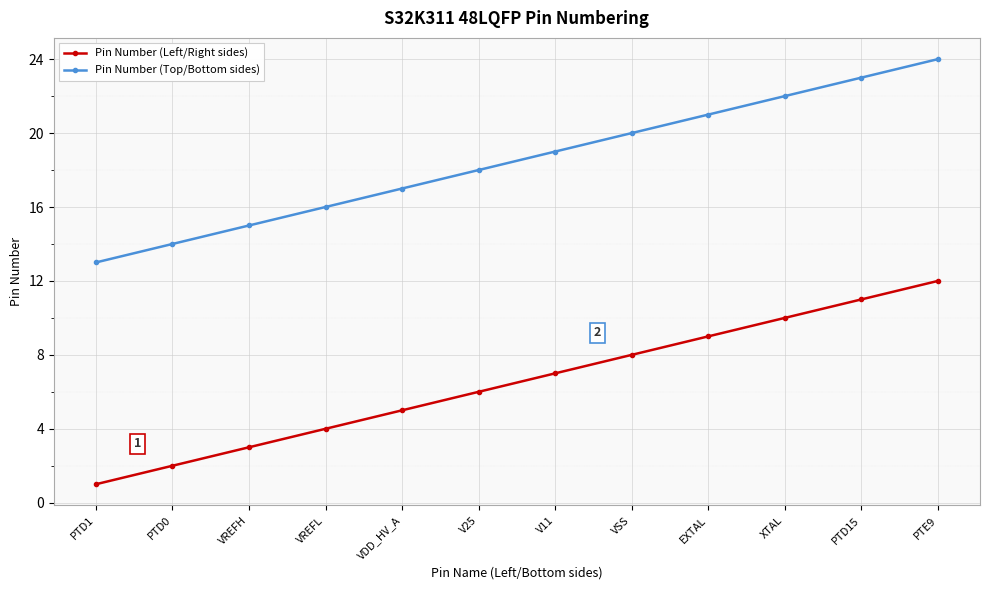

At which category is the sum across all series the highest?

PTE9